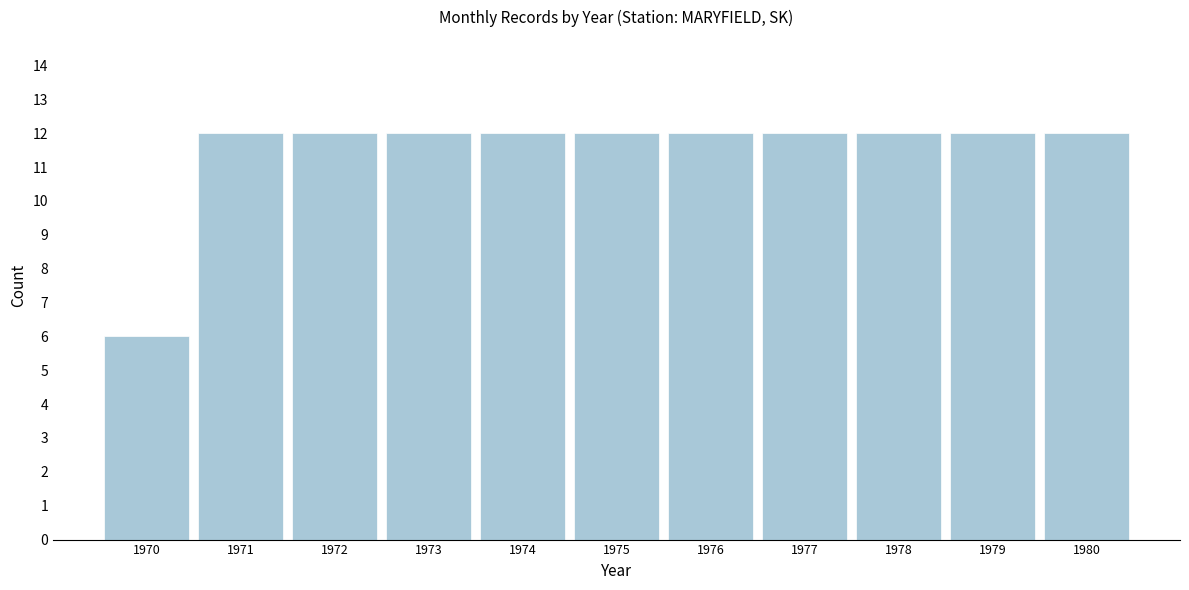

Reading left to right, what are all the values shown in this chart?

1970=6	1971=12	1972=12	1973=12	1974=12	1975=12	1976=12	1977=12	1978=12	1979=12	1980=12